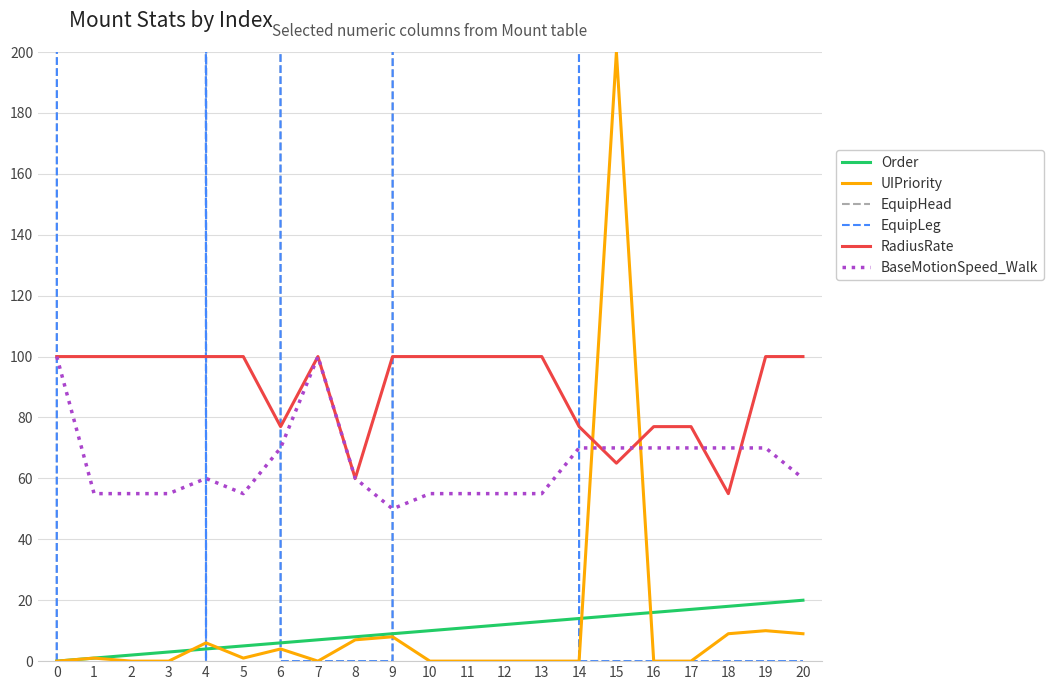

Which series ends up on top after the final intersection of EquipHead and RadiusRate?

RadiusRate